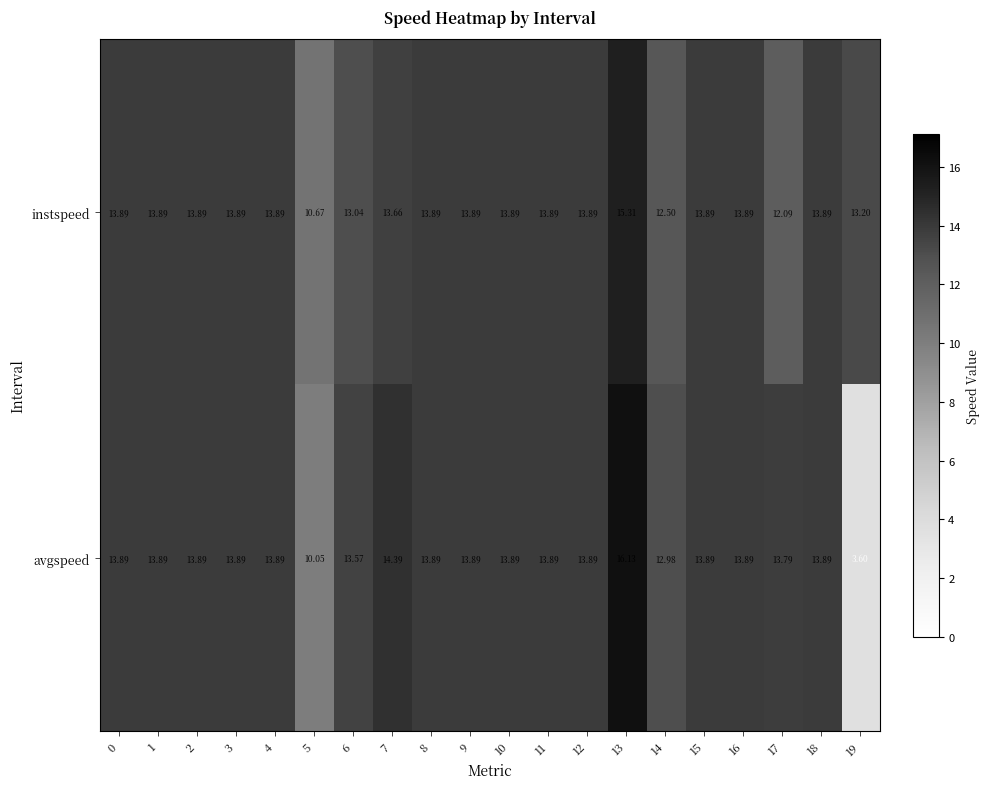

How many data points does each series have?

20